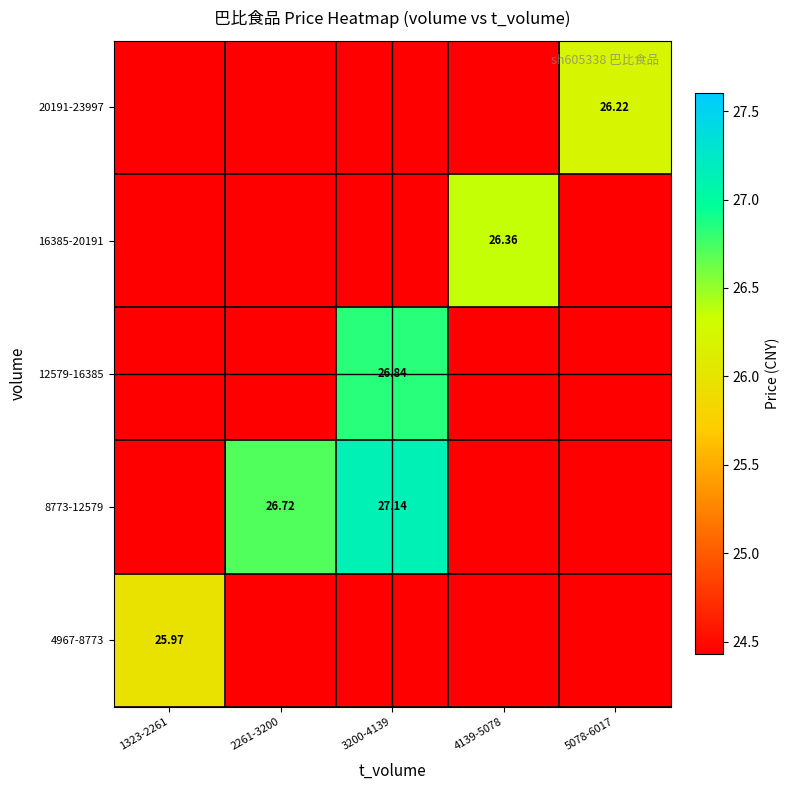

What is the difference between the highest and lowest values at 3200-4139?

2.7